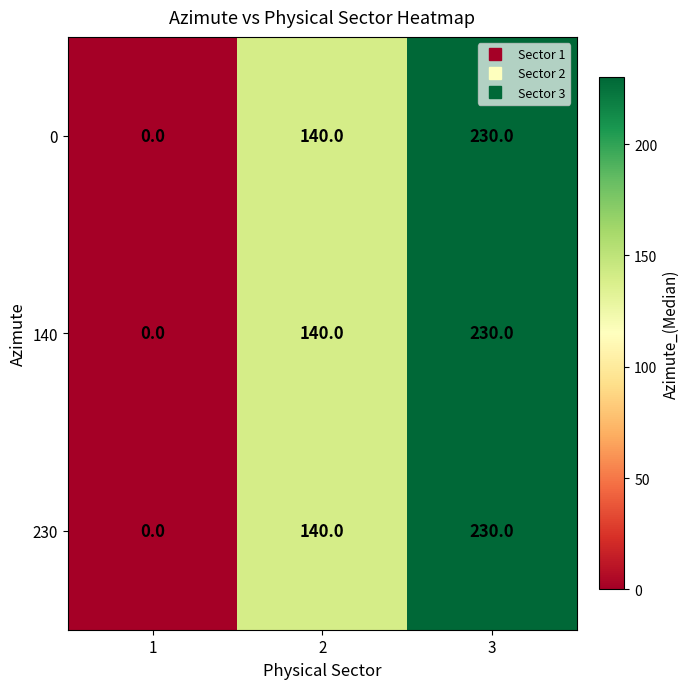

What is the total value across all series at 3?

690